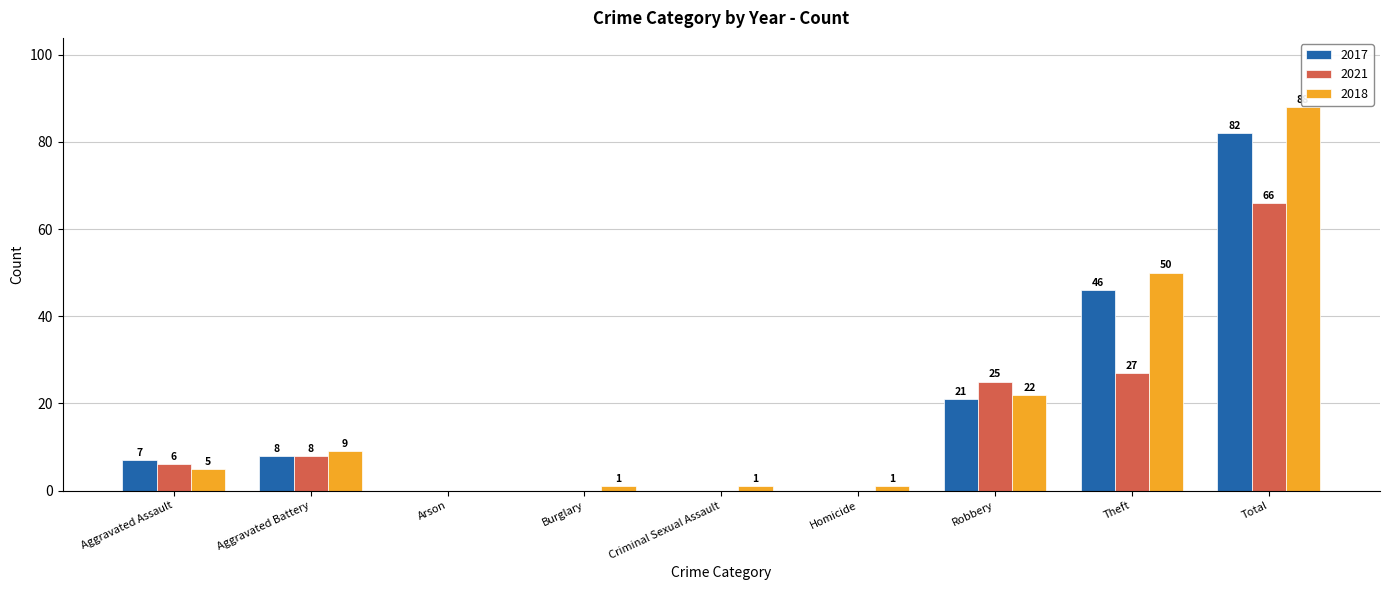

How many distinct data groups are displayed?

3